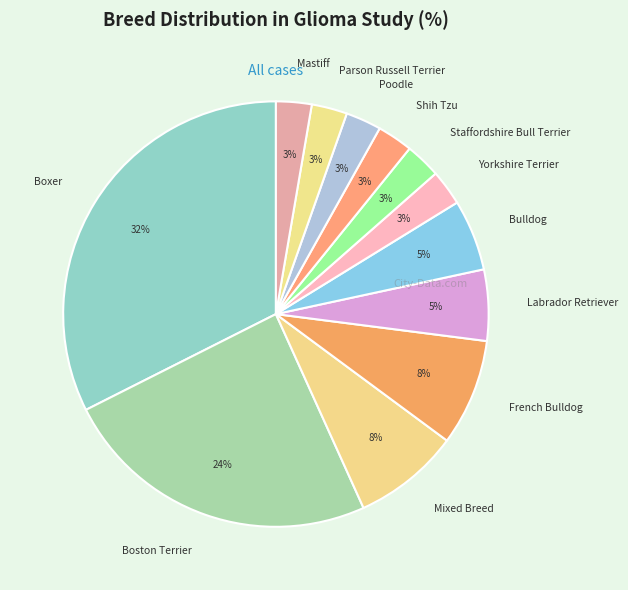

What is the largest slice in the pie chart?

Boxer